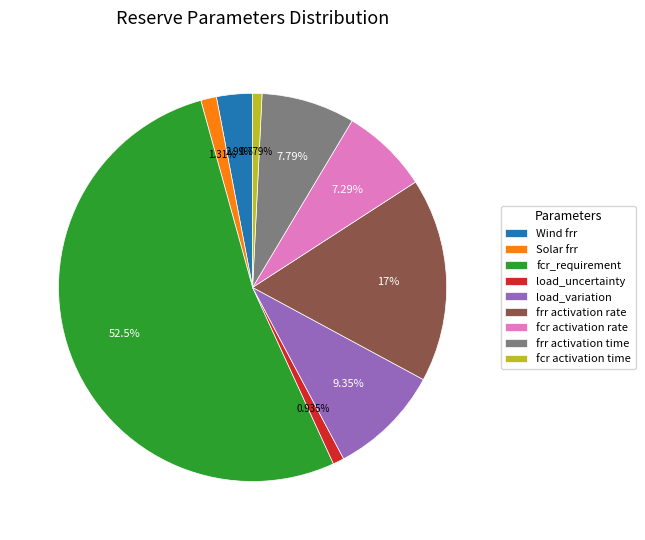

Which category has the biggest portion of the pie?

fcr_requirement